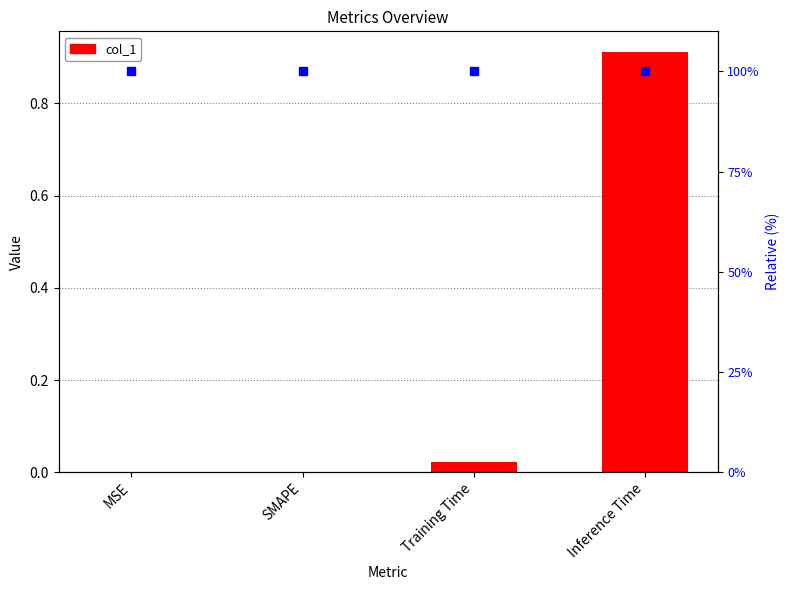

List the labels in order of value, largest first.

Inference Time, Training Time, MSE, SMAPE